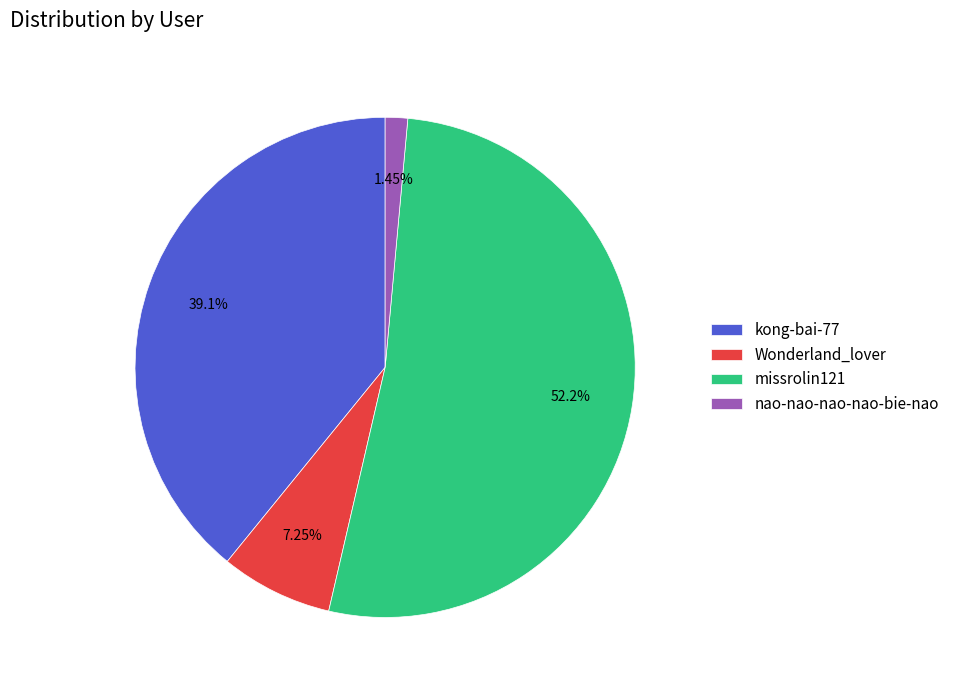

To the nearest percent, what percentage of the pie is missrolin121?

52%